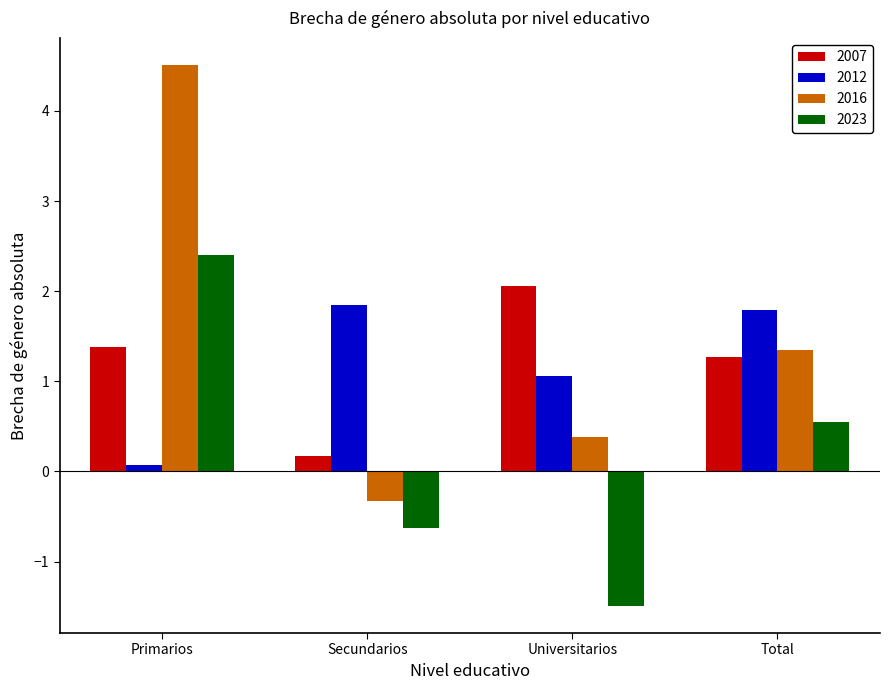

What is the sum of the 2012 values at Universitarios and Primarios?

1.1